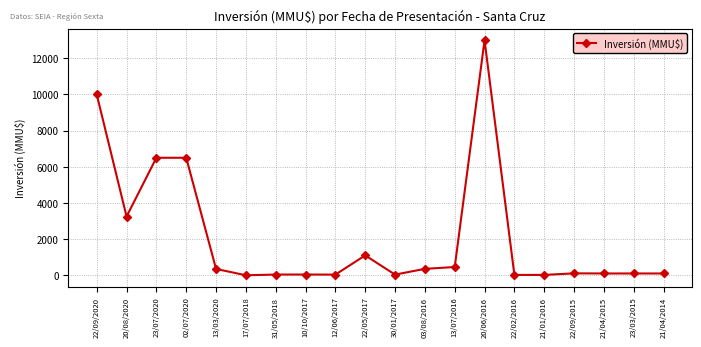

What is the sum of the values at 10/10/2017 and 13/07/2016?

499